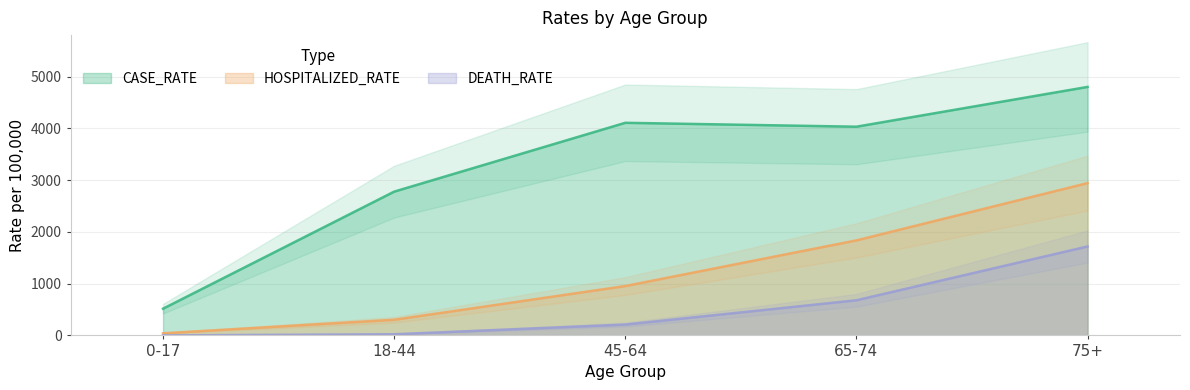

How many interior local valleys does the CASE_RATE series have?

1